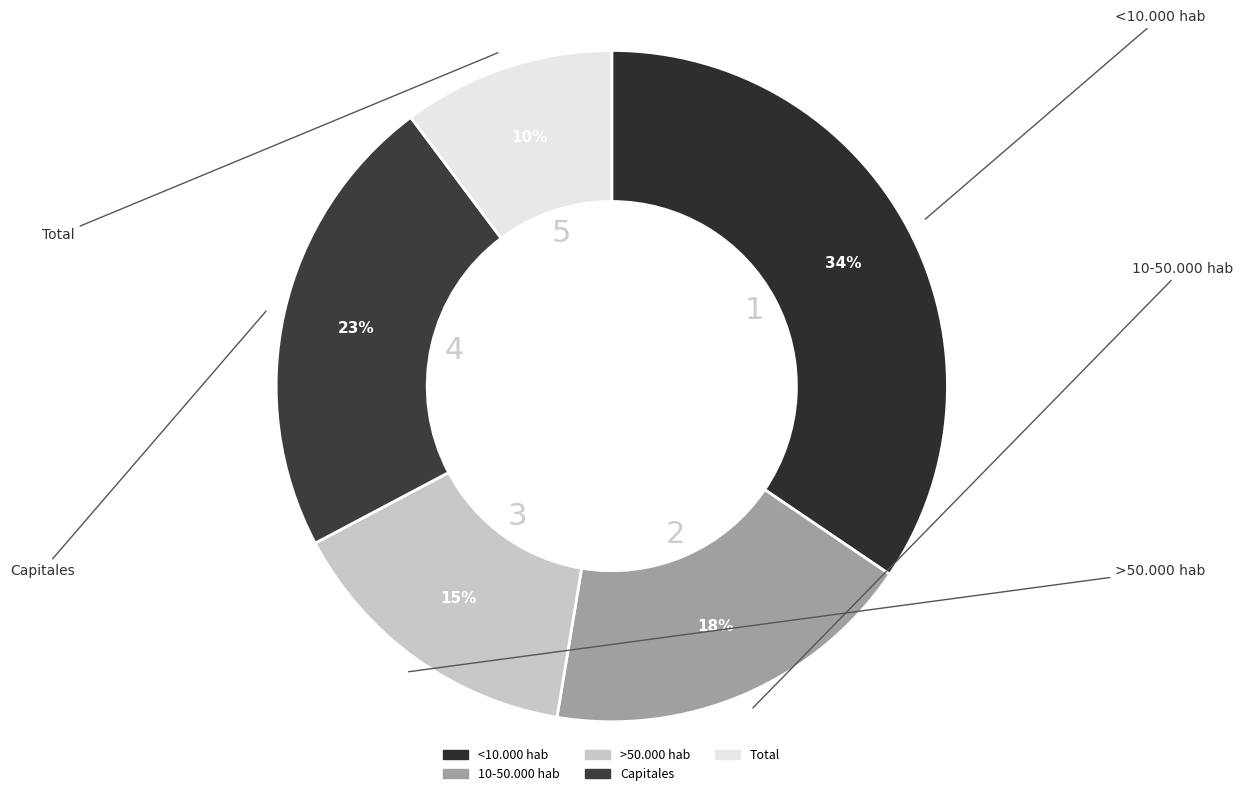

True or false: >50.000 hab accounts for 15% of the total.

True